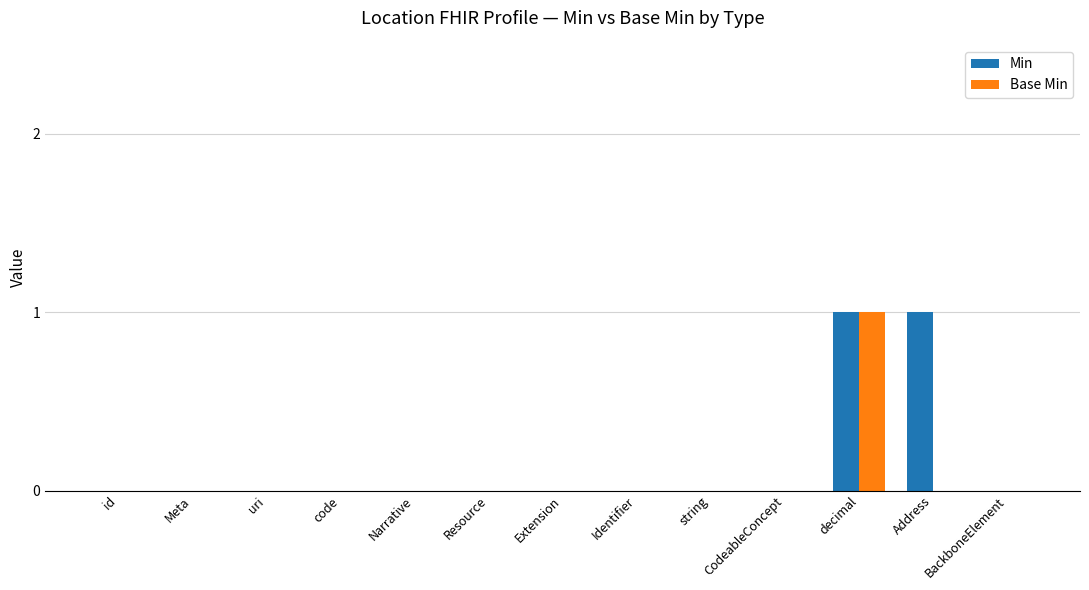

What is the greatest value displayed?

1